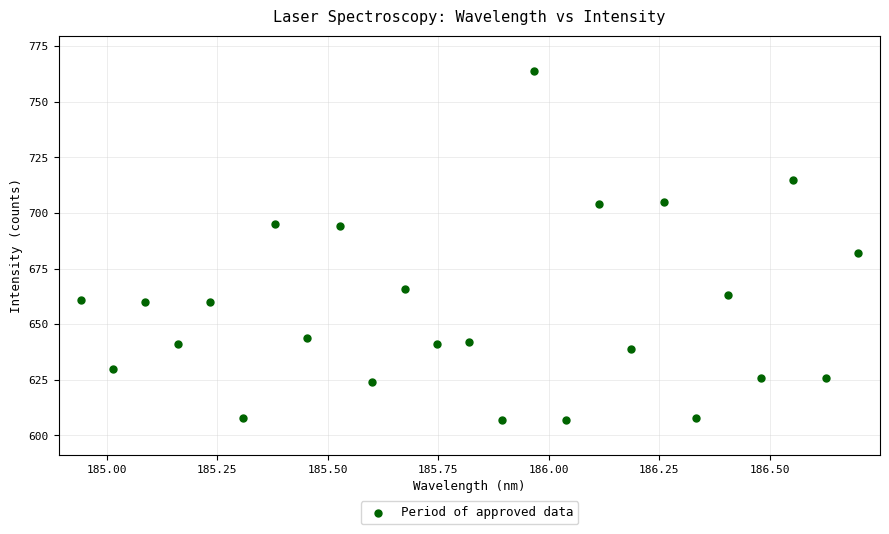

What Y value in the scatter plot is closest to 685?

682